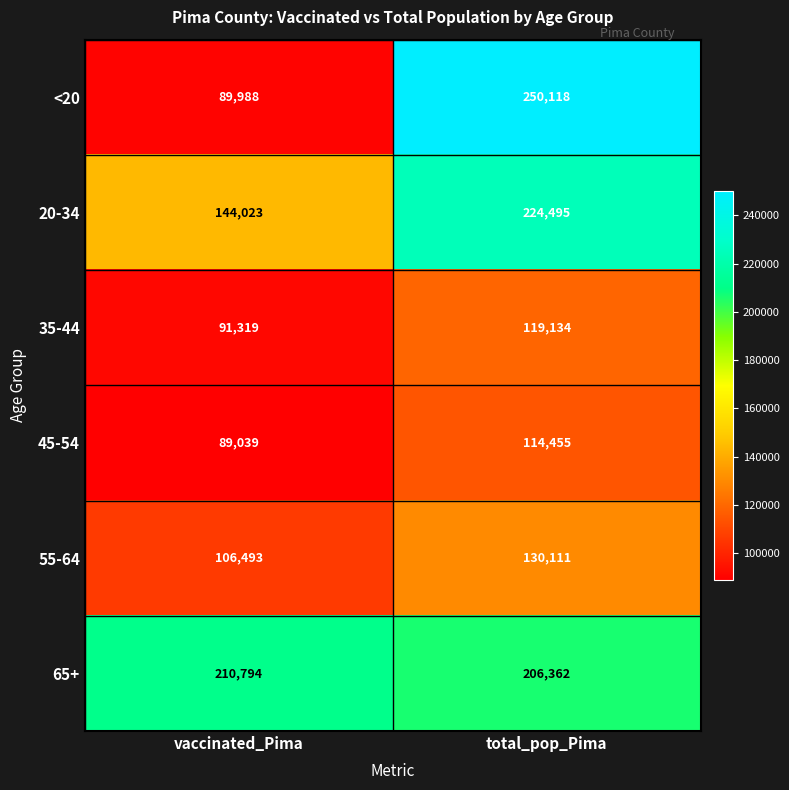

What is the minimum value shown in the chart?

89039